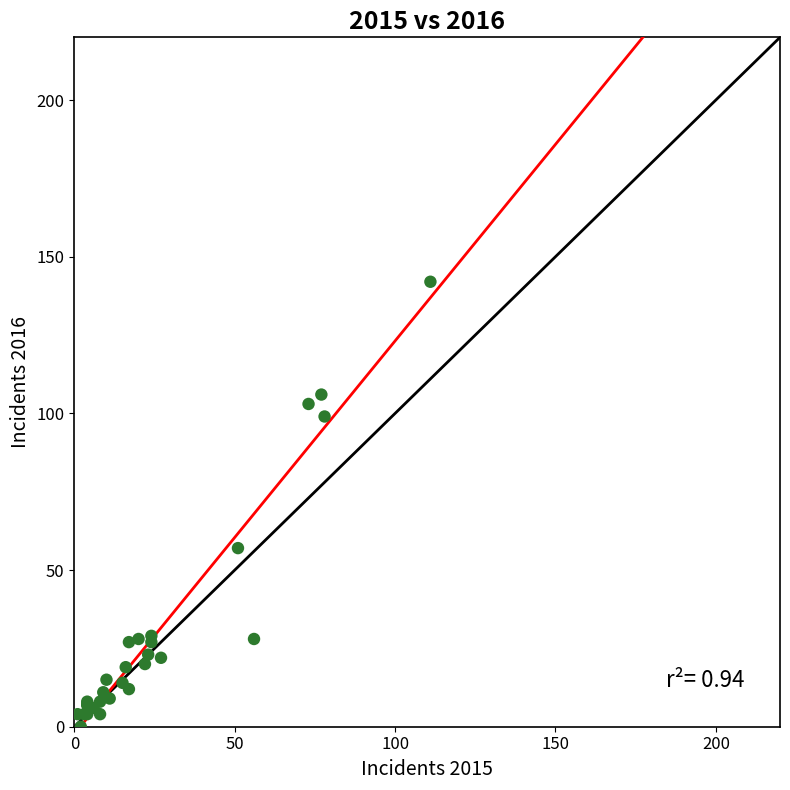

What Y value in the scatter plot is closest to 71?

57